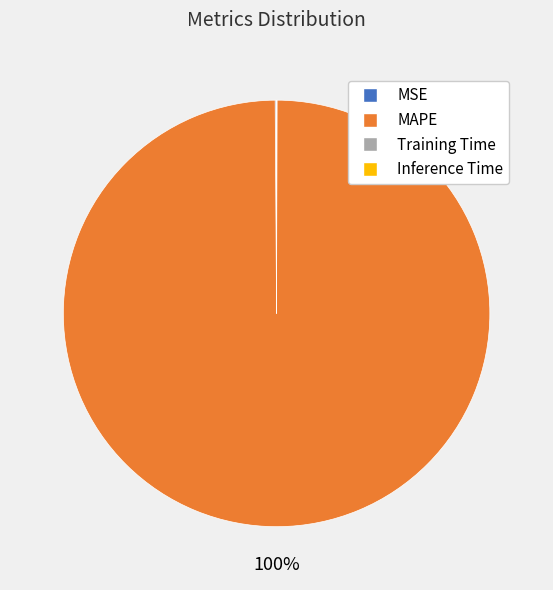

What is the majority slice?

MAPE